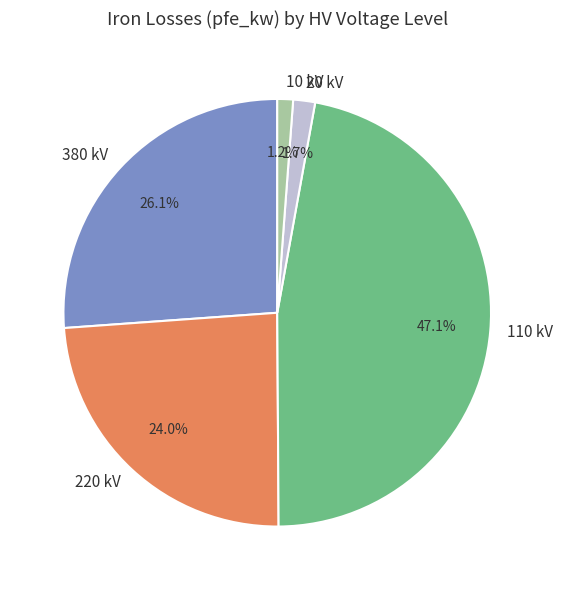

Which has a higher value, 220 or 20?

220